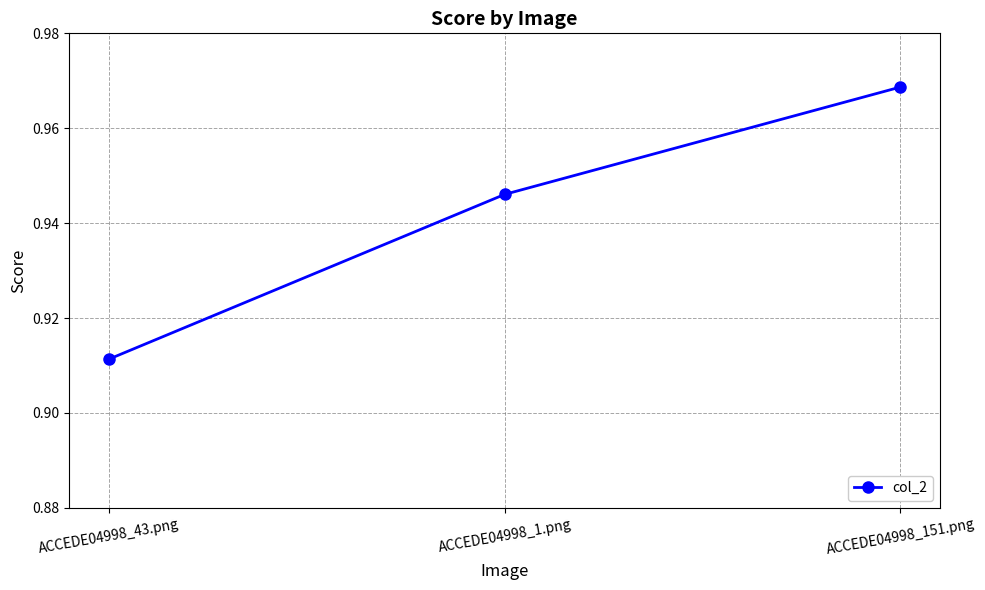

Does the chart have visible grid lines?

Yes